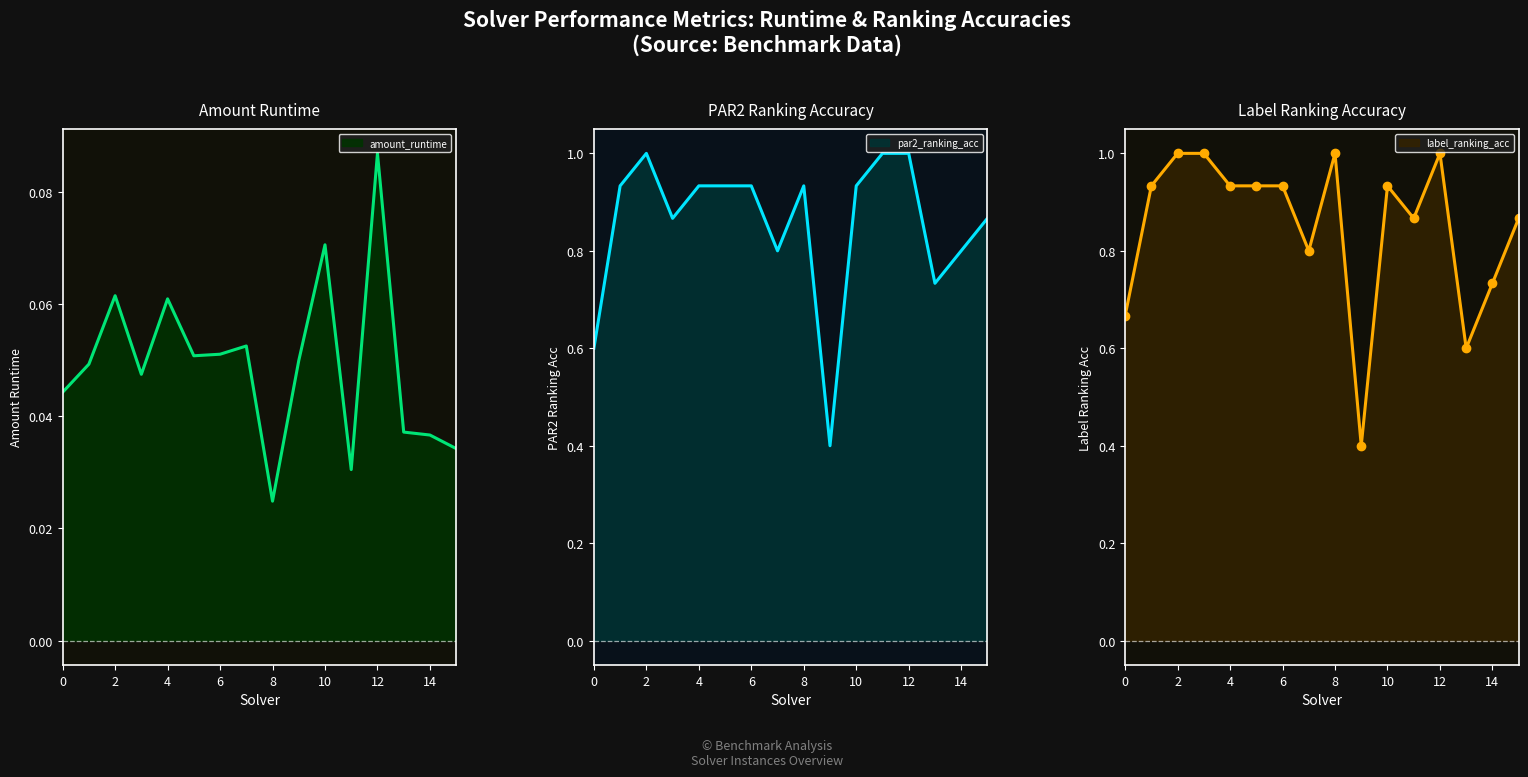

Which series has the widest spread of values?

par2_ranking_acc